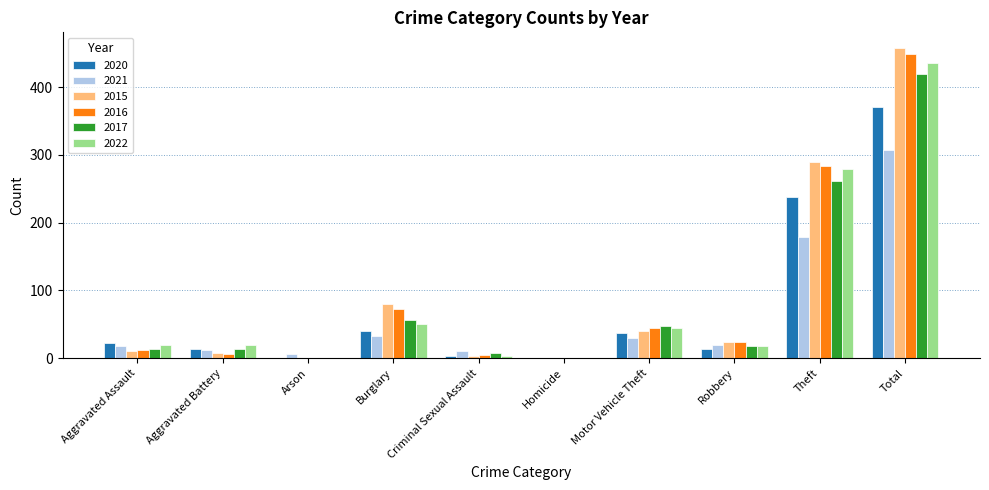

How many series are shown in this chart?

6